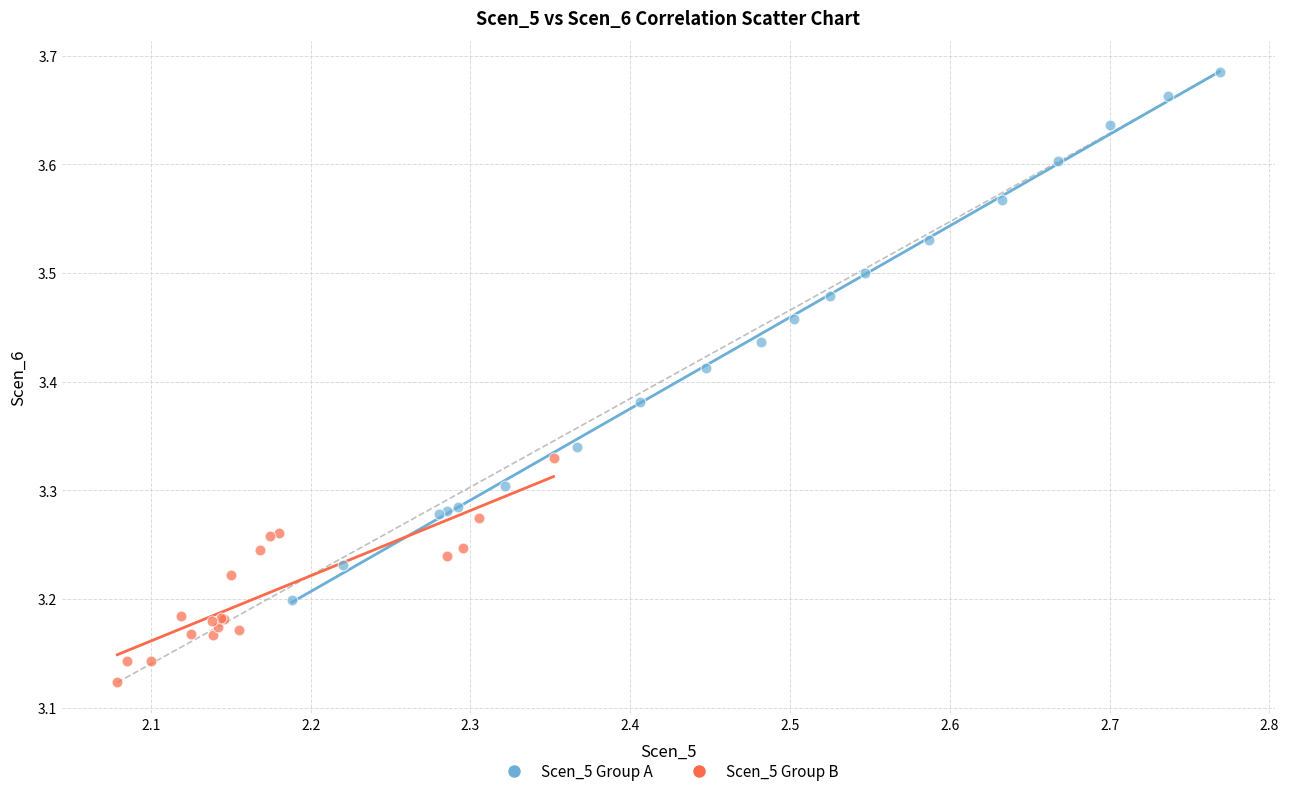

Which series contains the highest Y value?

Scen_5 Group A